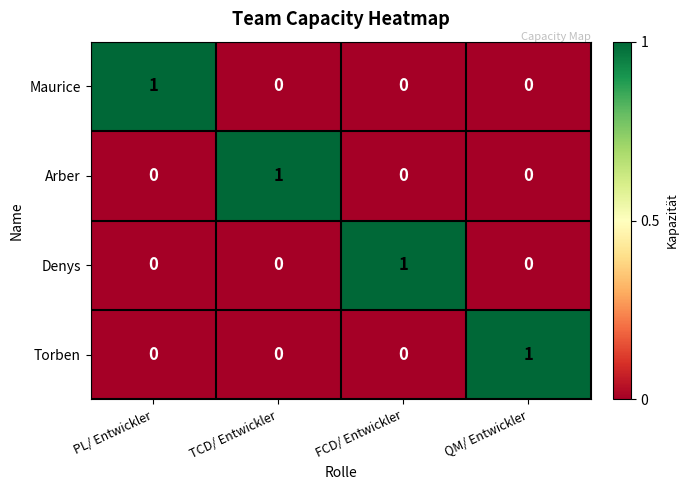

The Maurice series shows 0 at QM/ Entwickler. True or false?

True